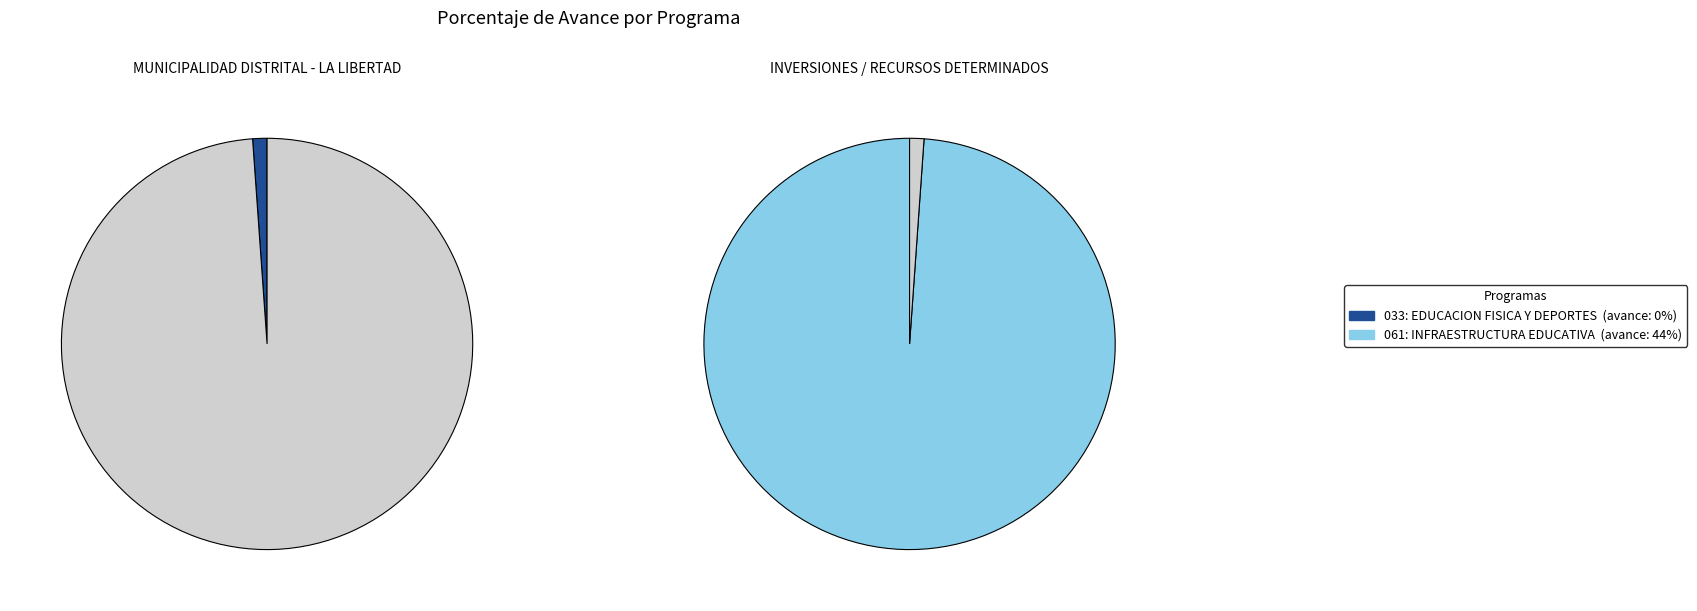

Between 061: INFRAESTRUCTURA EDUCATIVA and 033: EDUCACION FISICA Y DEPORTES, which is larger?

061: INFRAESTRUCTURA EDUCATIVA